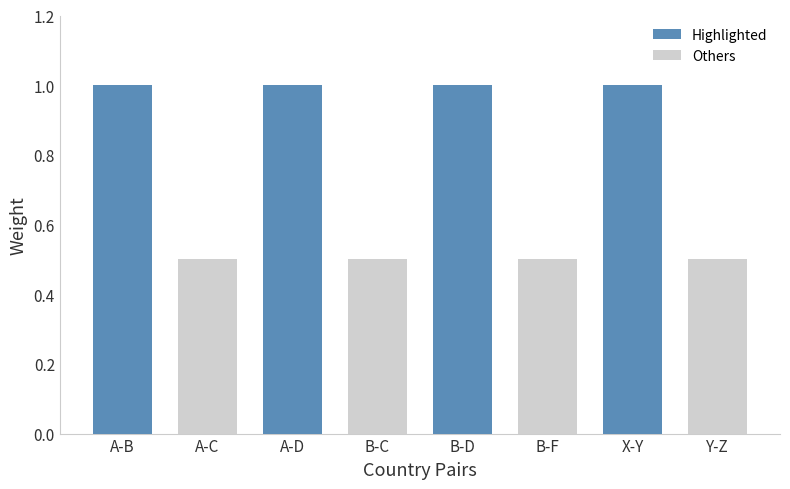

What is the sum of the Highlighted values at A-D and A-C?

1.0